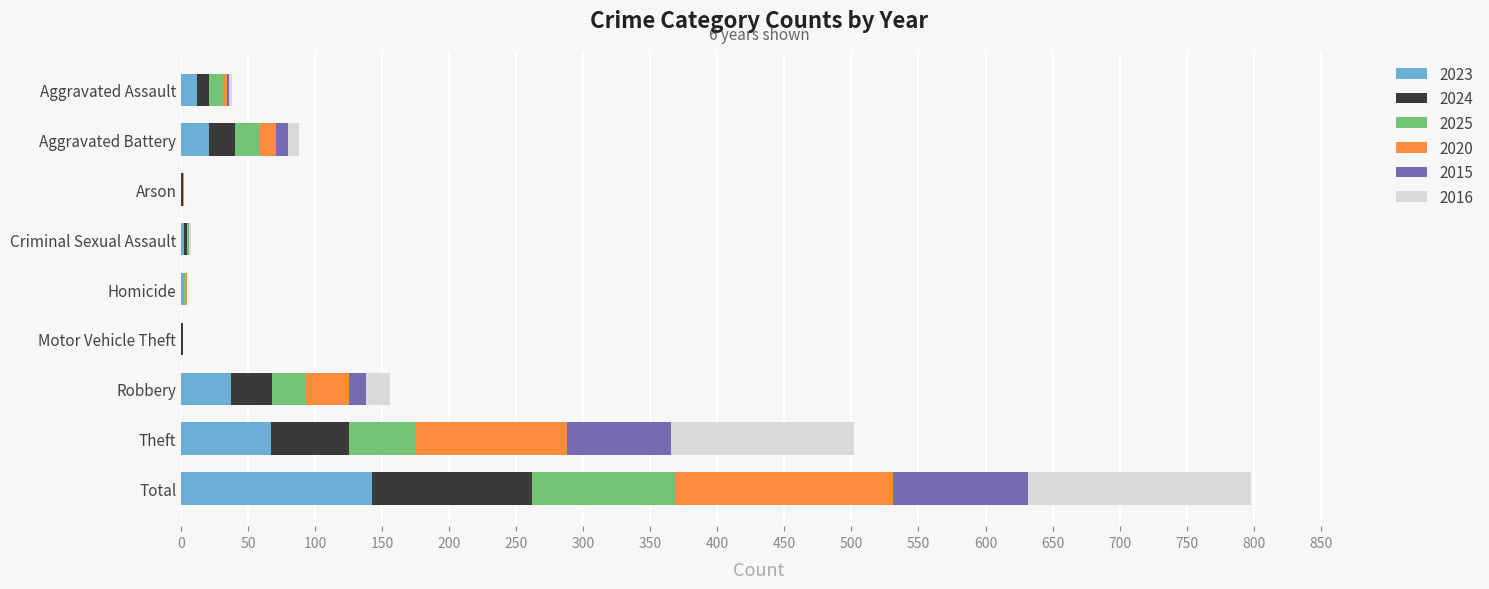

The 2023 series shows 21 at Aggravated Battery. True or false?

True